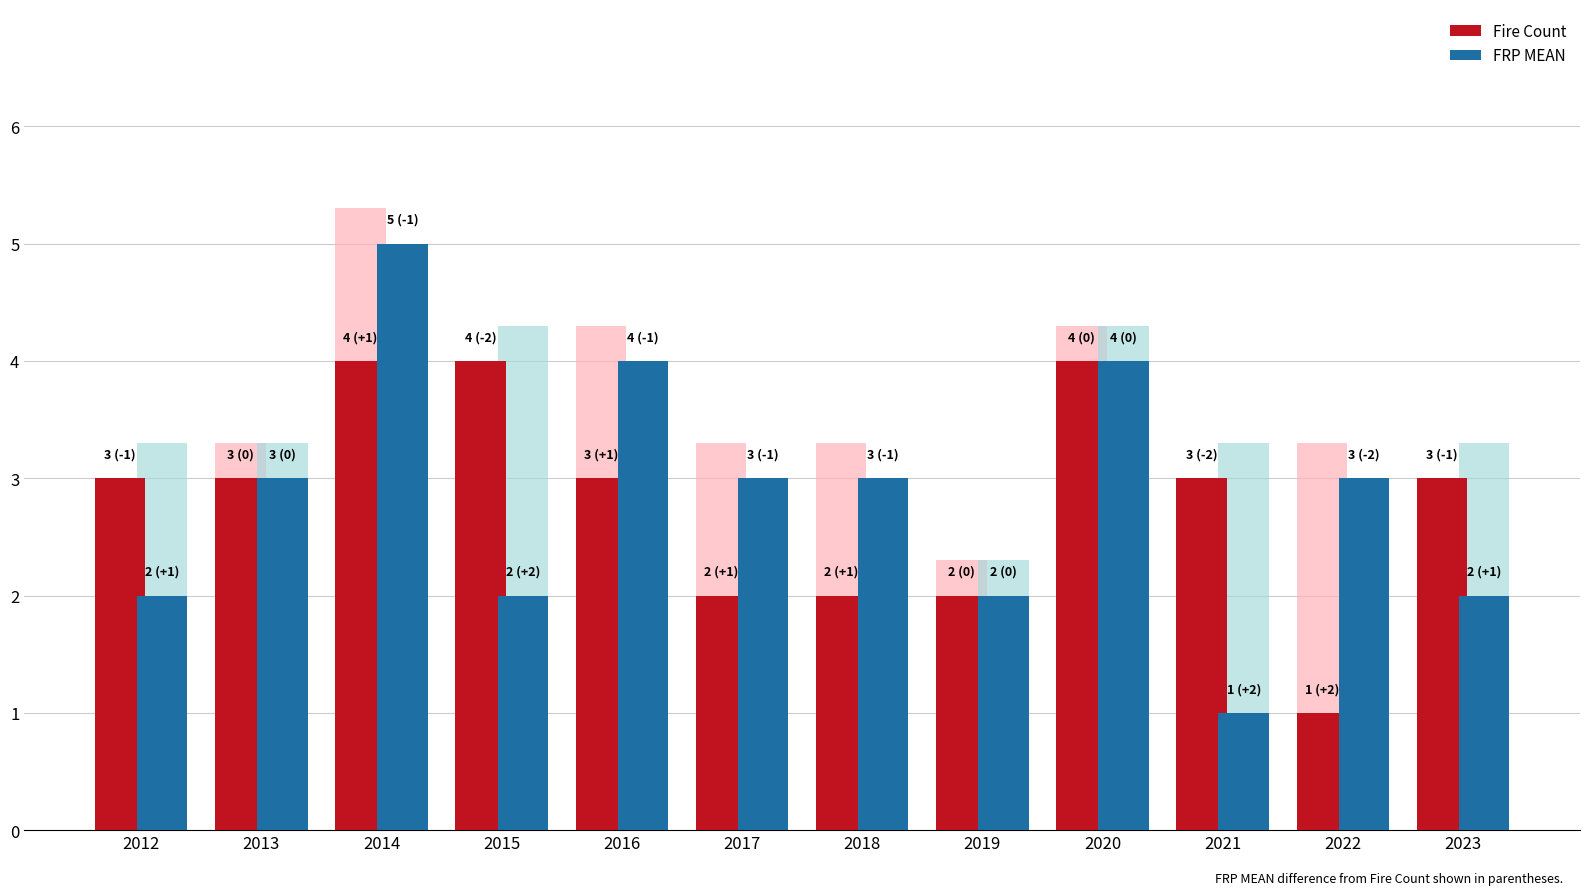

At how many categories does at least one series exceed 2?

11